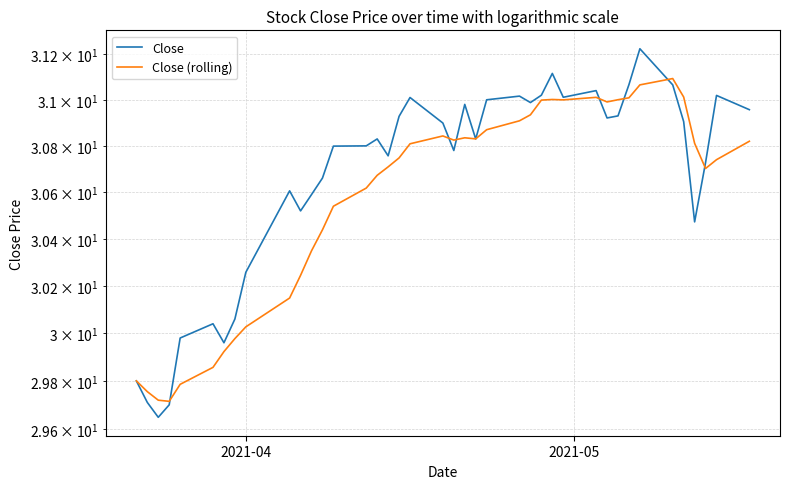

What is the average value of the Close series?

30.7